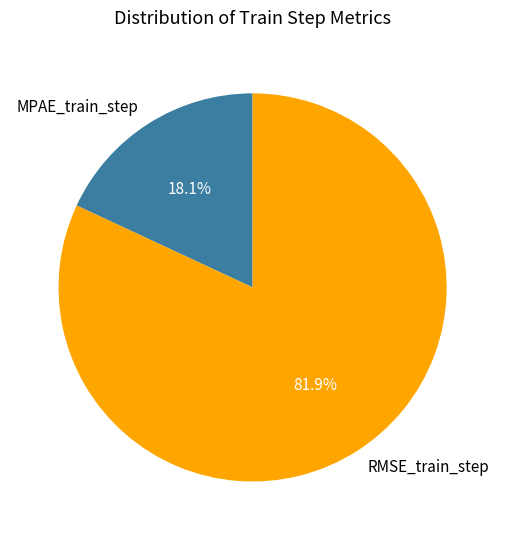

What is the largest slice in the pie chart?

RMSE_train_step